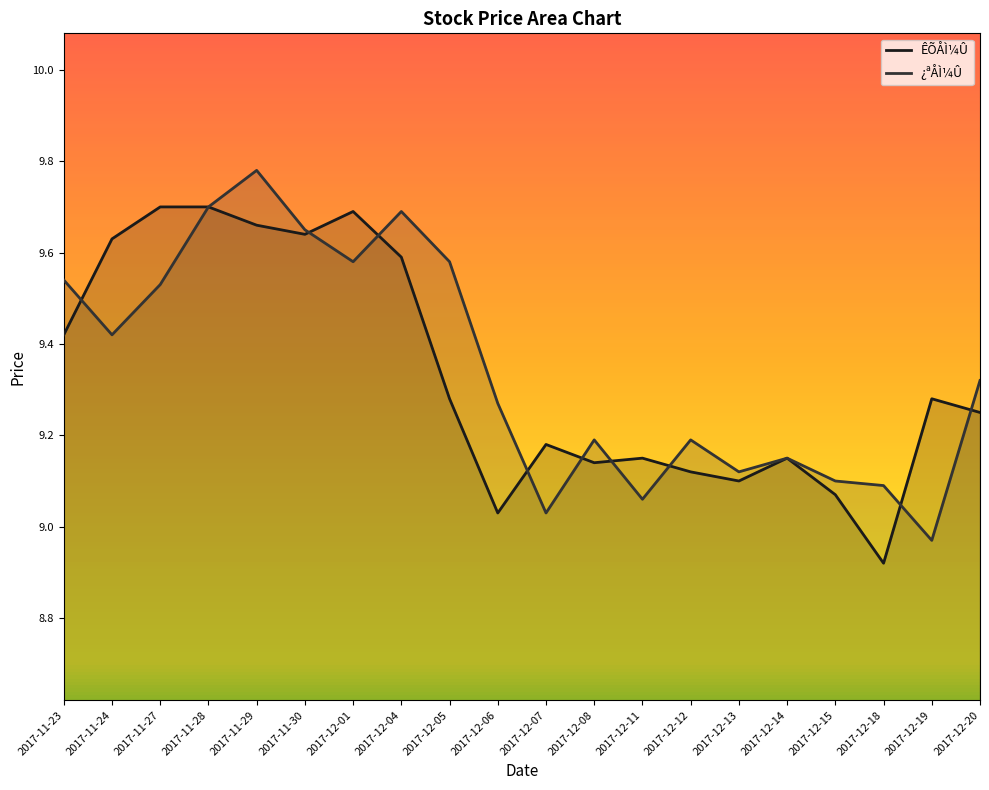

What position from the right is 2017-12-20?

1